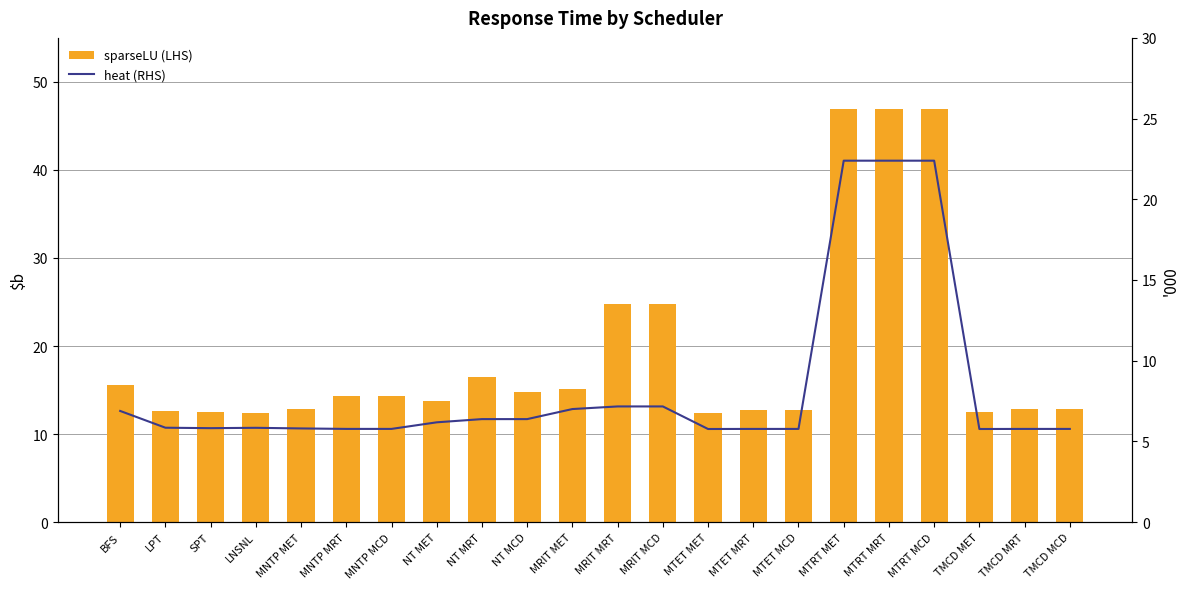

Does the chart contain any negative values?

No